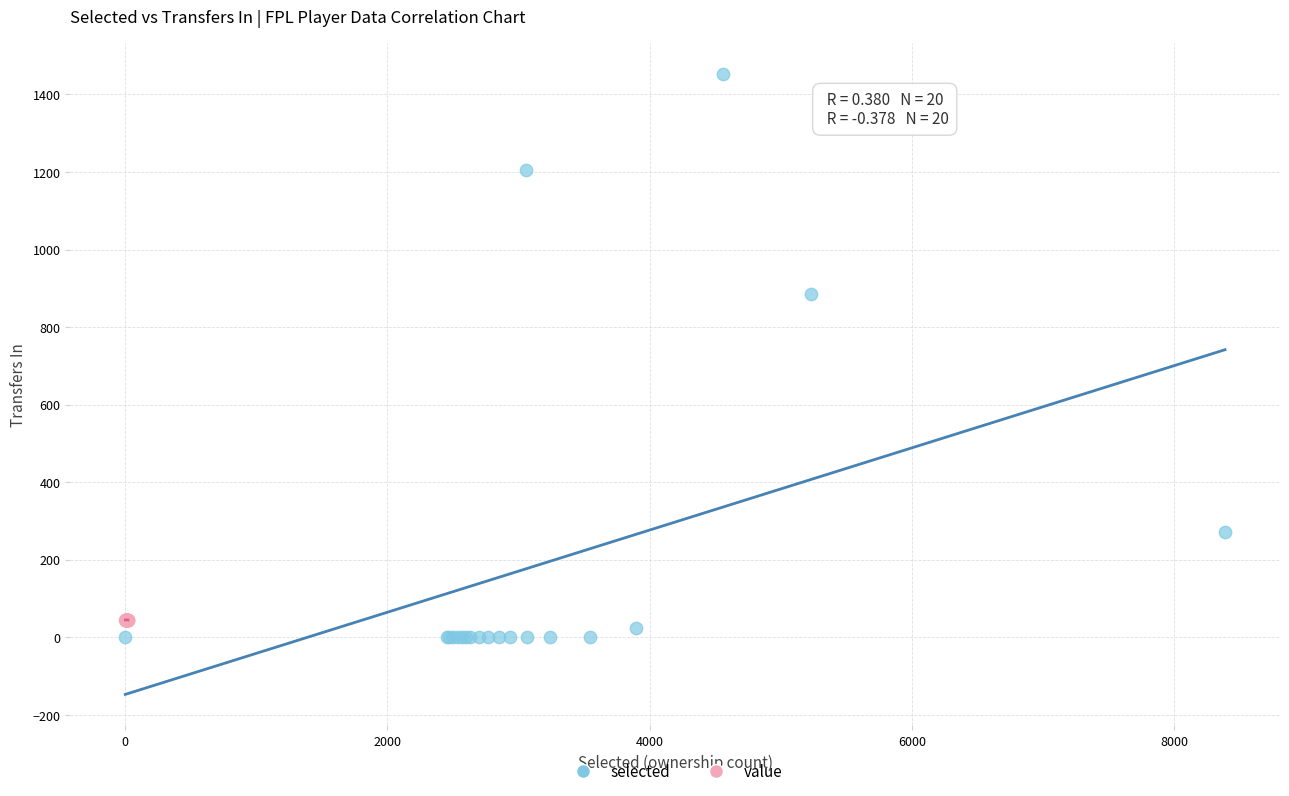

Which series has the widest spread of Y values?

selected